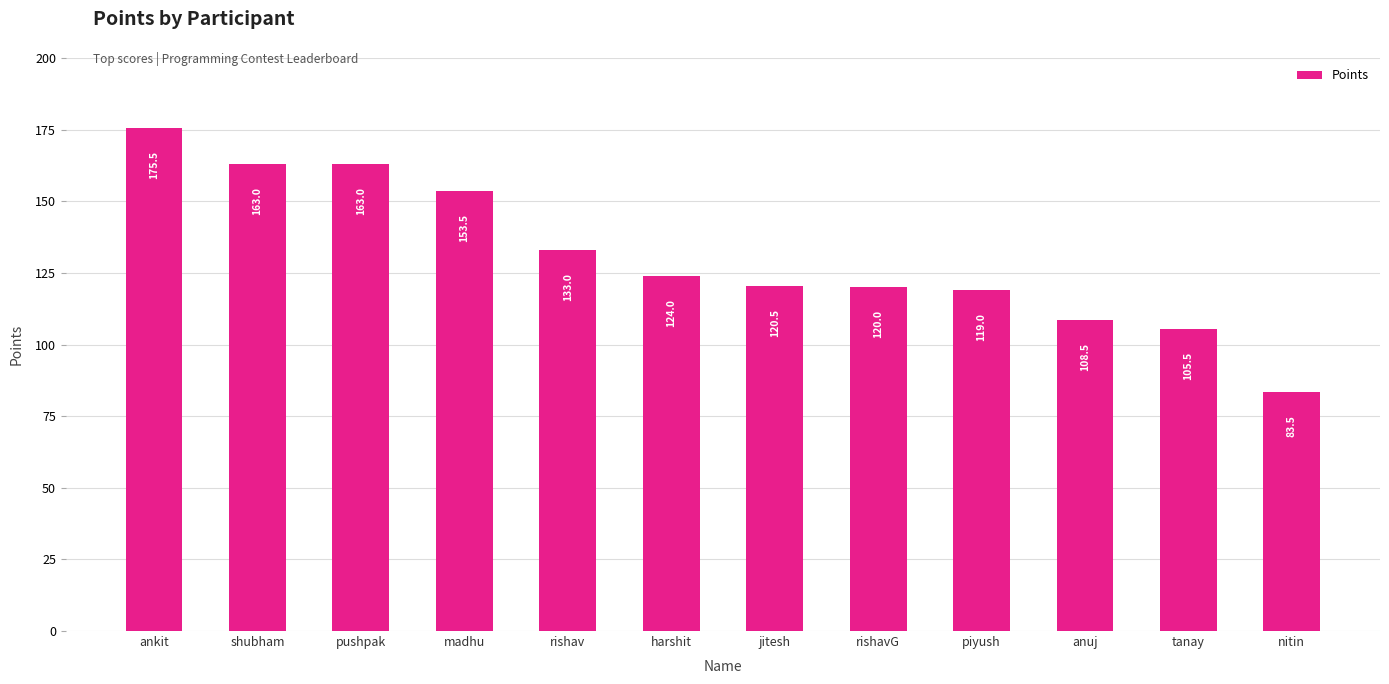

Reading left to right, list all the values displayed in this chart.

ankit=175.5	shubham=163.0	pushpak=163.0	madhu=153.5	rishav=133.0	harshit=124.0	jitesh=120.5	rishavG=120.0	piyush=119.0	anuj=108.5	tanay=105.5	nitin=83.5